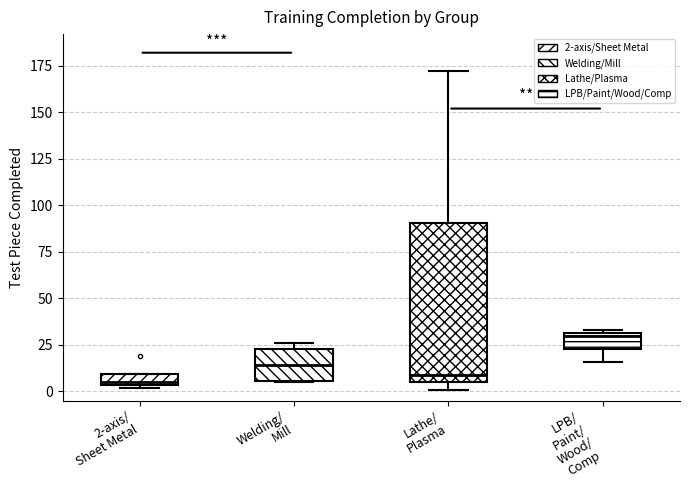

Where does the lower whisker of the box for LPB/ Paint/ Wood/ Comp end on the y-axis? The values are not printed on the chart, so give them approximately, as read against the axis.

15